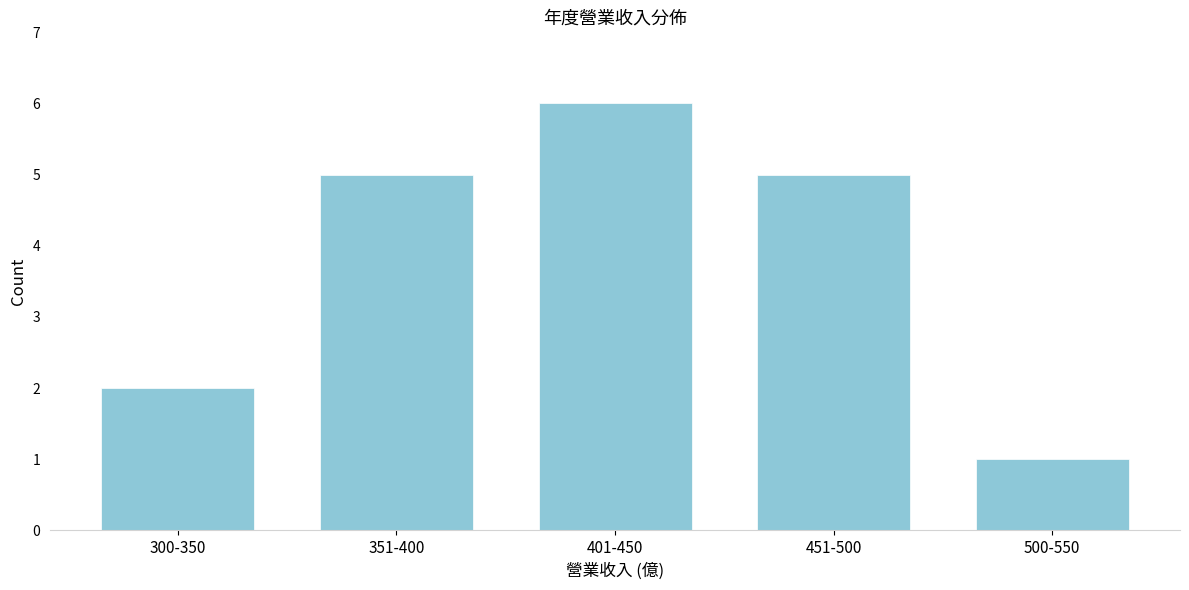

Reading right to left, what are all the values shown in this chart?

500-550=1	451-500=5	401-450=6	351-400=5	300-350=2